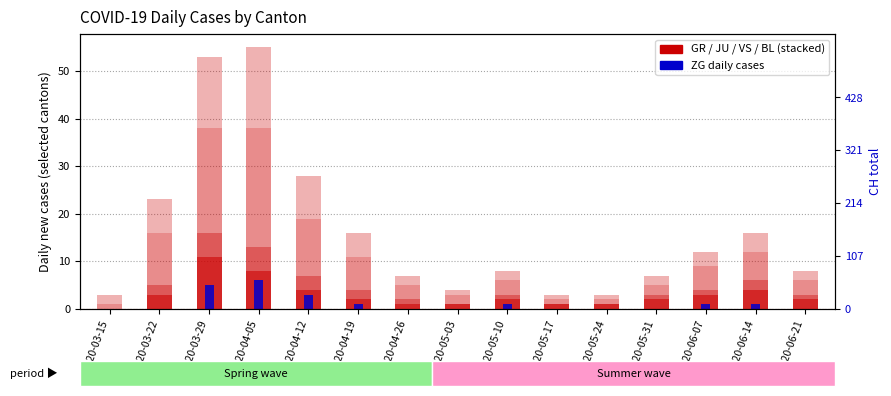

The value of BL at 2020-05-31 is 1. True or false?

False